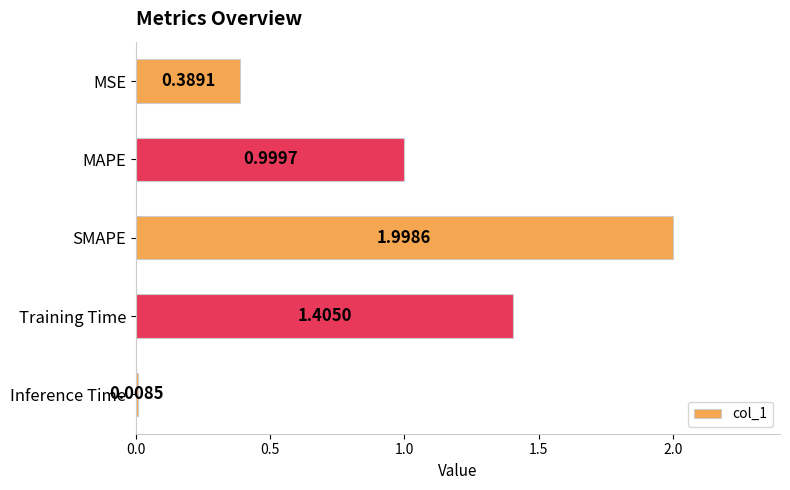

Where is the data nearest to the value 1?

MAPE